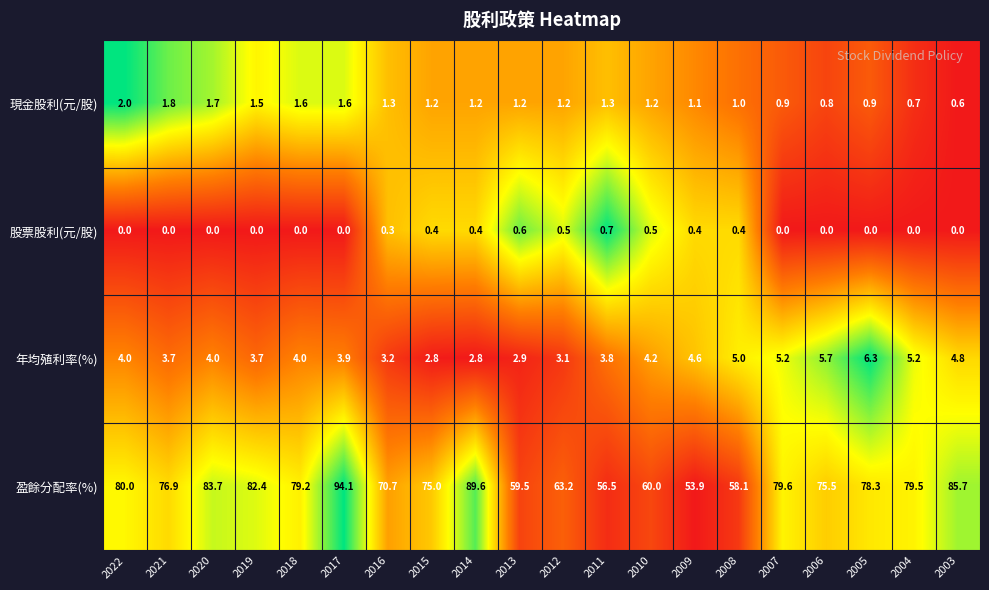

What is the maximum value shown in the chart?

94.1